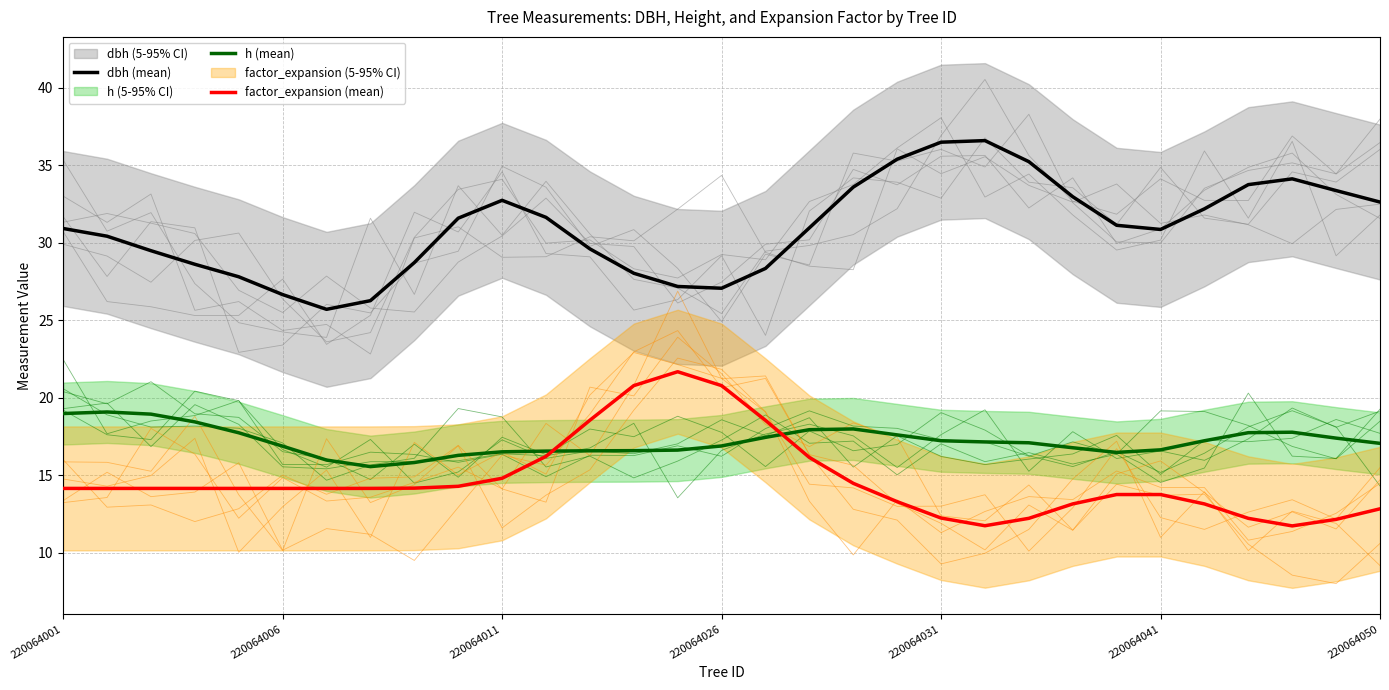

True or false: factor_expansion (mean) has more than 1 points higher than both neighbors.

False